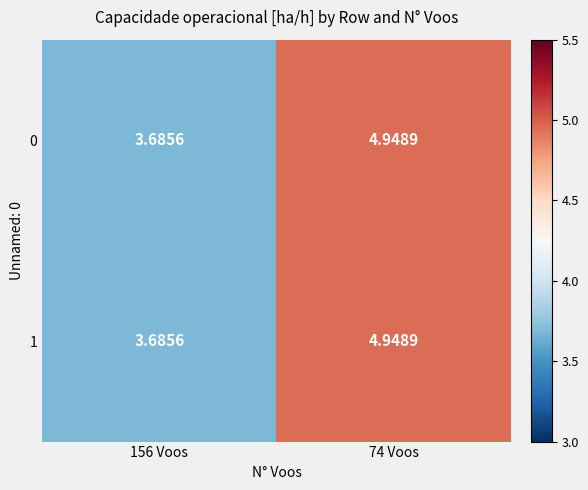

At how many categories does at least one series exceed 3?

2